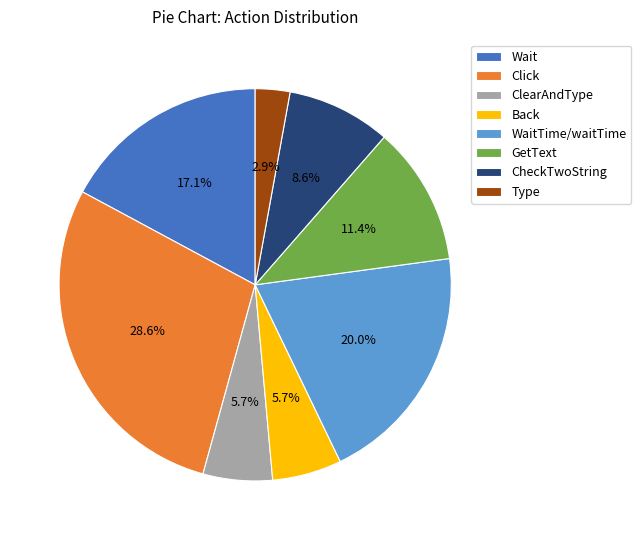

The CheckTwoString slice represents 9% of the pie. True or false?

True